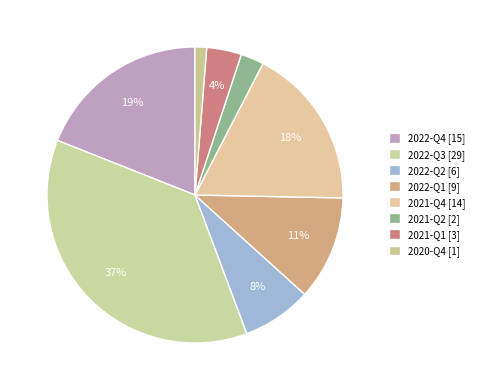

Which slice is the smallest?

2020-Q4